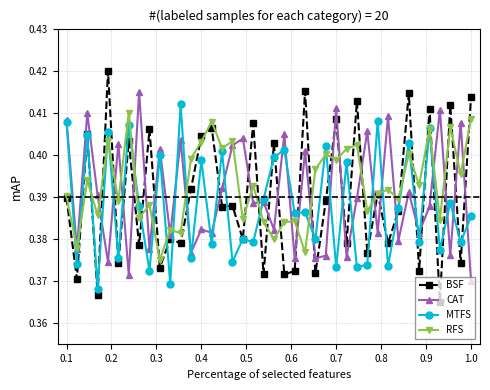

At how many categories does at least one series exceed 0?

40